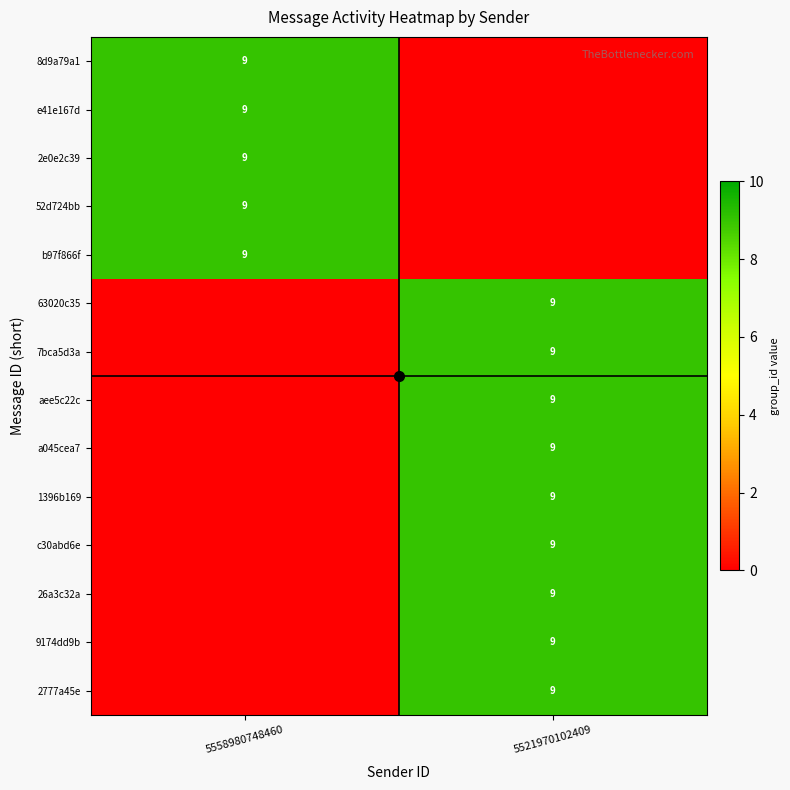

What is the approximate value of 63020c35 at 5521970102409?

9